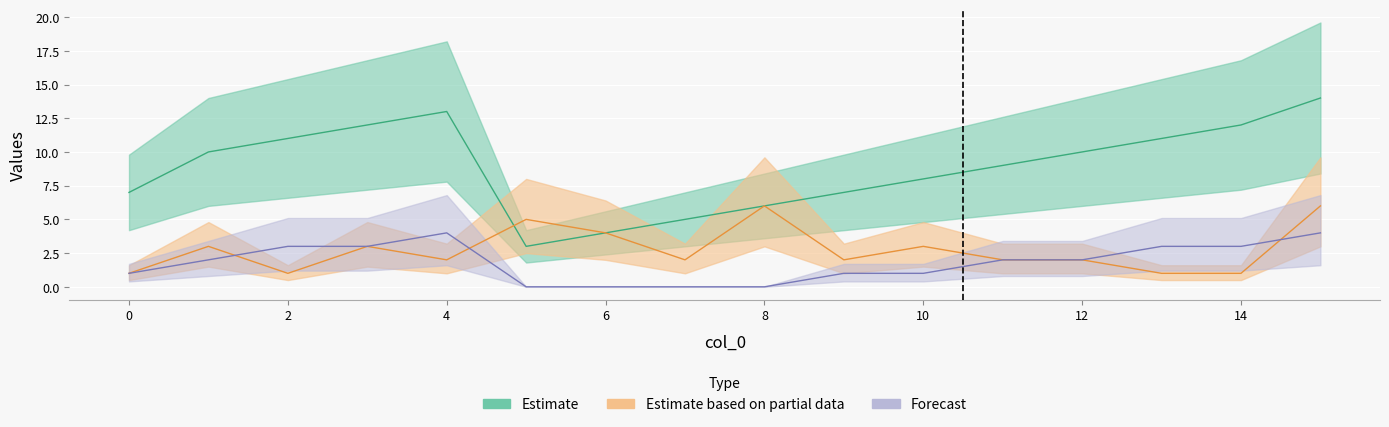

Reading left to right, list all the values displayed in this chart.

i: 0=7	1=10	2=11	3=12	4=13	5=3	6=4	7=5	8=6	9=7	10=8	11=9	12=10	13=11	14=12	15=14
m_final: 0=1	1=3	2=1	3=3	4=2	5=5	6=4	7=2	8=6	9=2	10=3	11=2	12=2	13=1	14=1	15=6
k: 0=1	1=2	2=3	3=3	4=4	5=0	6=0	7=0	8=0	9=1	10=1	11=2	12=2	13=3	14=3	15=4